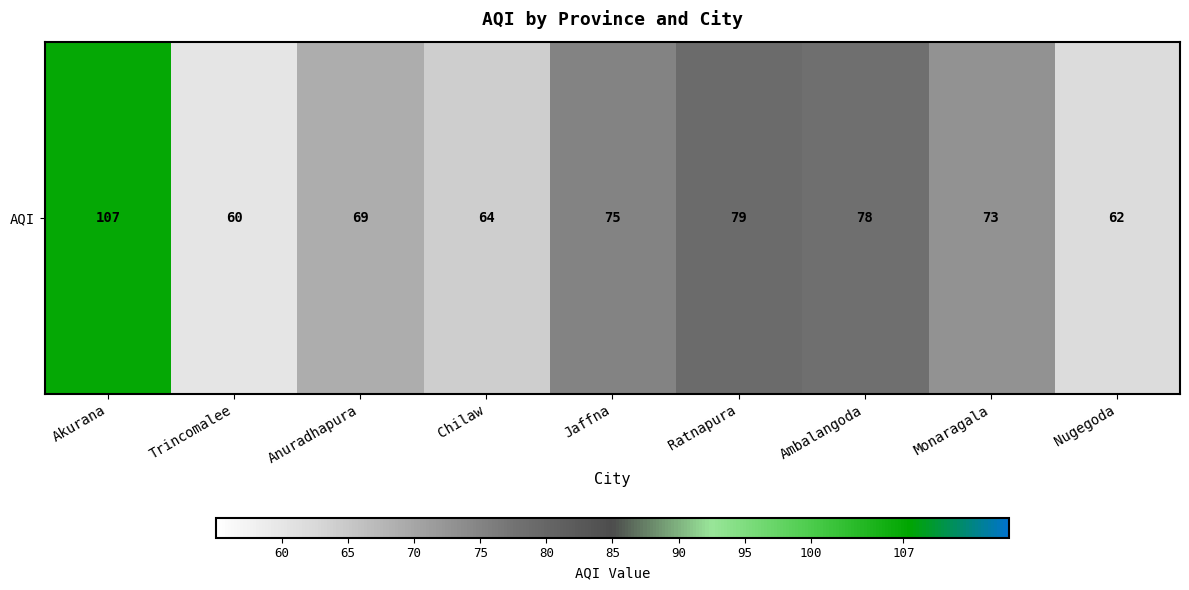

At which label is the value closest to 83?

Ratnapura